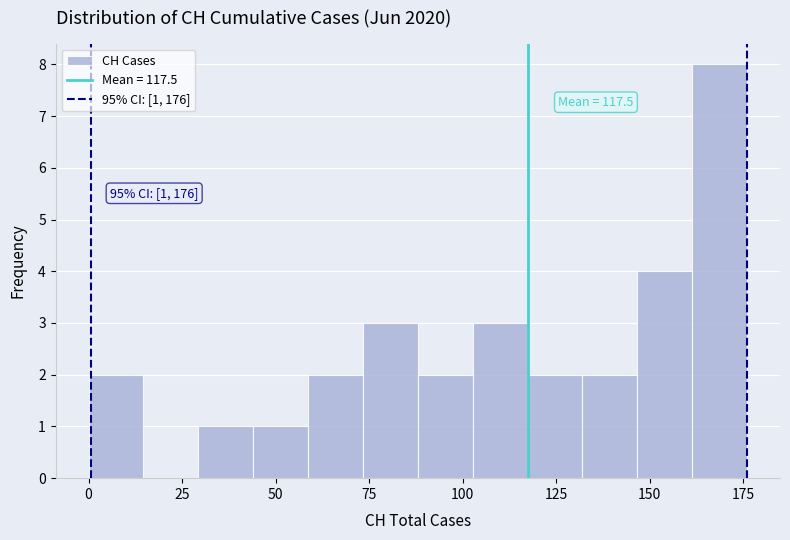

Read against the x-axis, roughly where is the centre of the tallest bar?

170